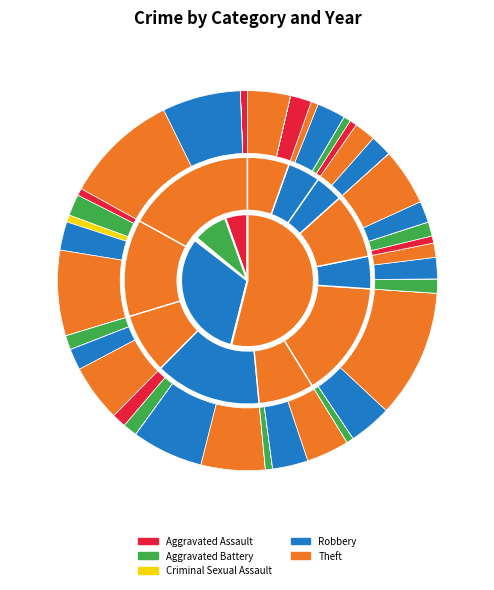

Between 2023 and 2019, which is larger?

2019